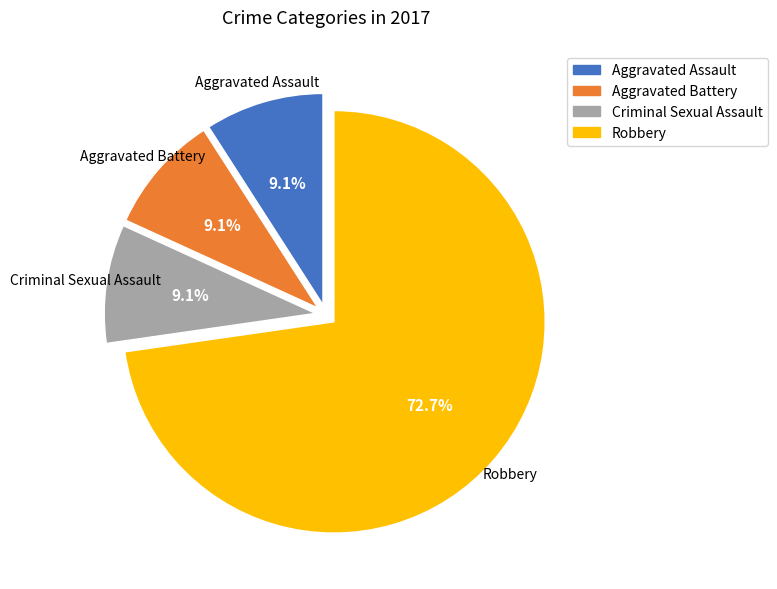

To the nearest percent, what is the difference between the Aggravated Assault and Robbery slice percentages?

64%